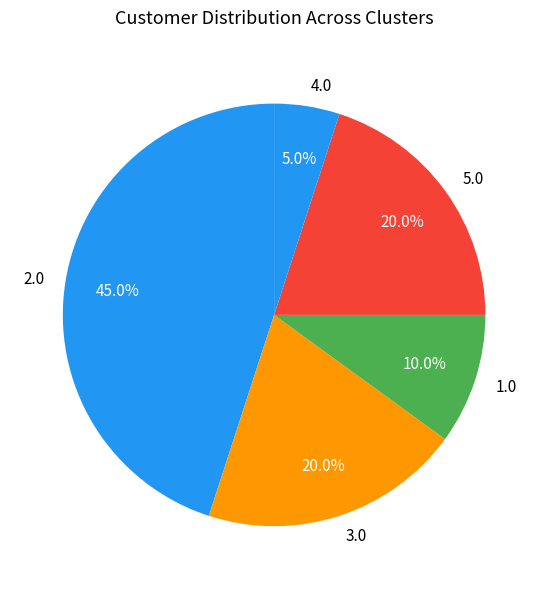

What is the smallest slice in the pie chart?

4.0